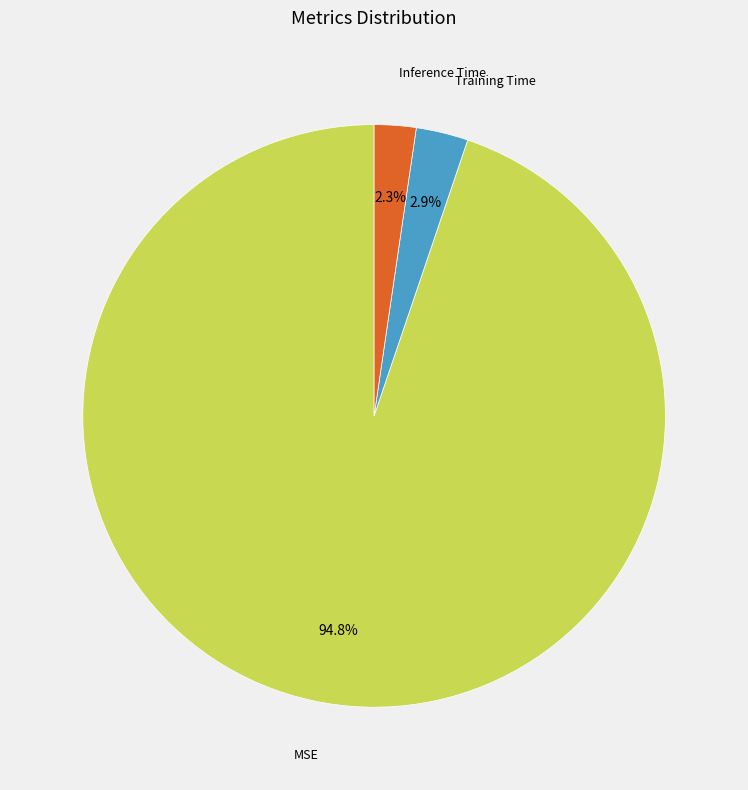

Does Training Time represent more than half of the total?

No